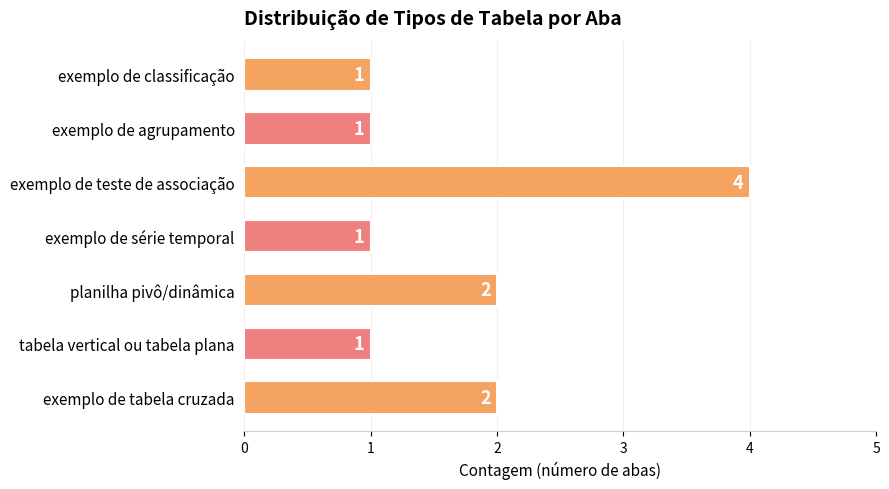

What is the difference between the maximum and minimum values?

3